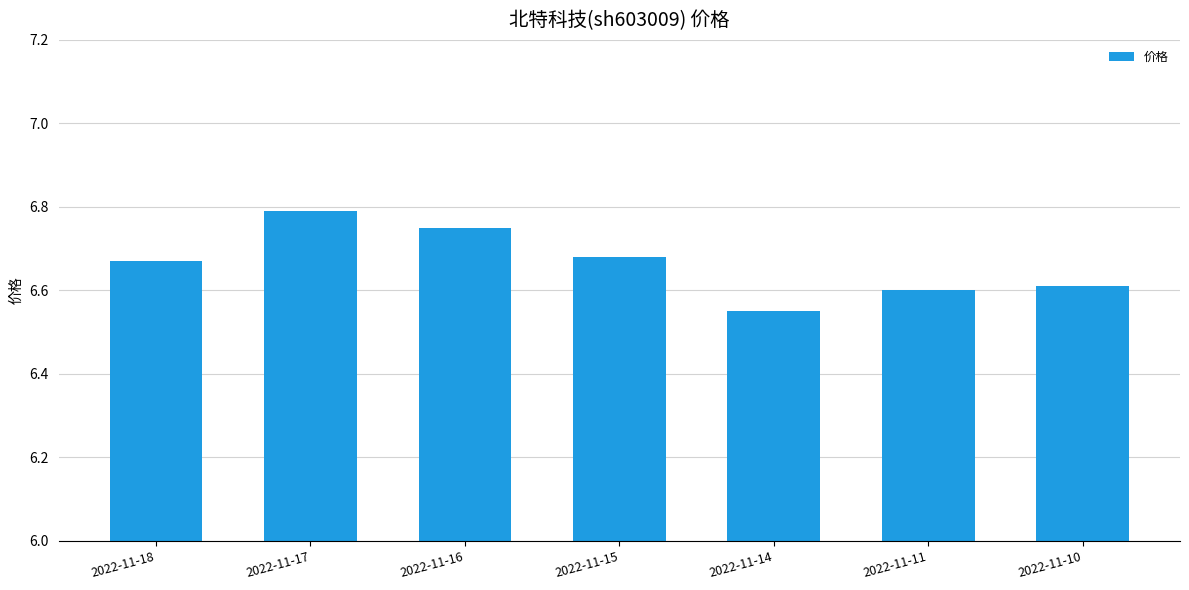

Which has a higher value, 2022-11-15 or 2022-11-16?

2022-11-16